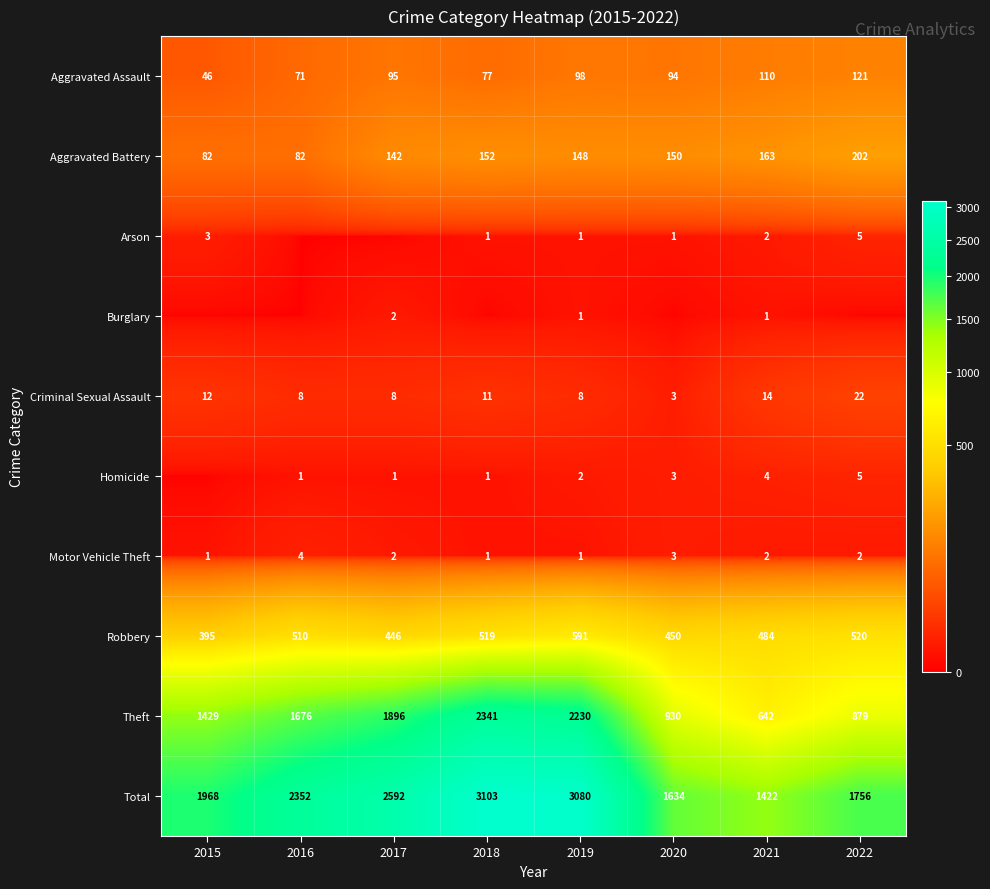

Is the value of Aggravated Battery at 2021 greater than the value of Aggravated Assault at 2016?

Yes